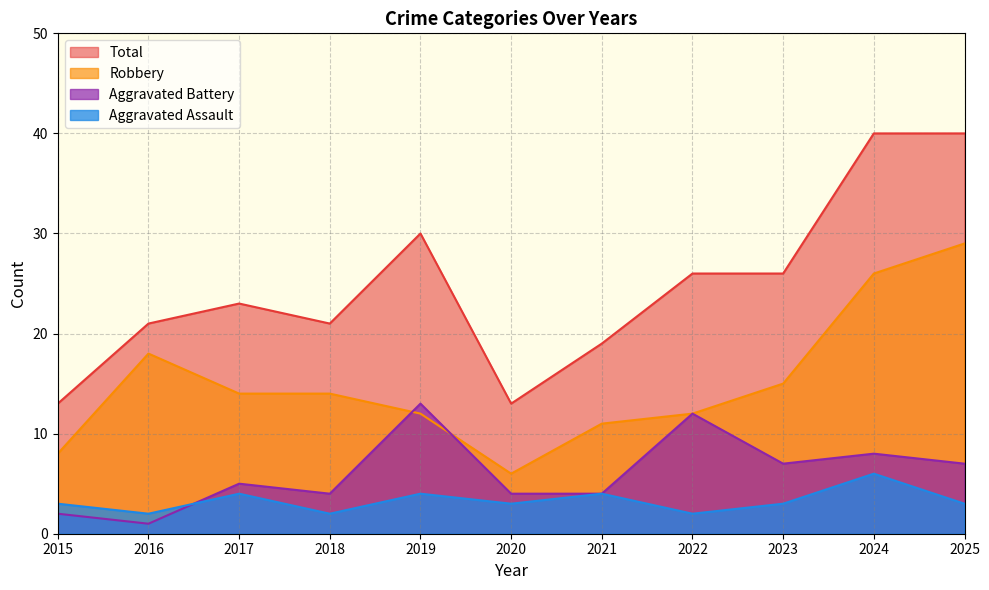

Count the number of categories in the chart.

11